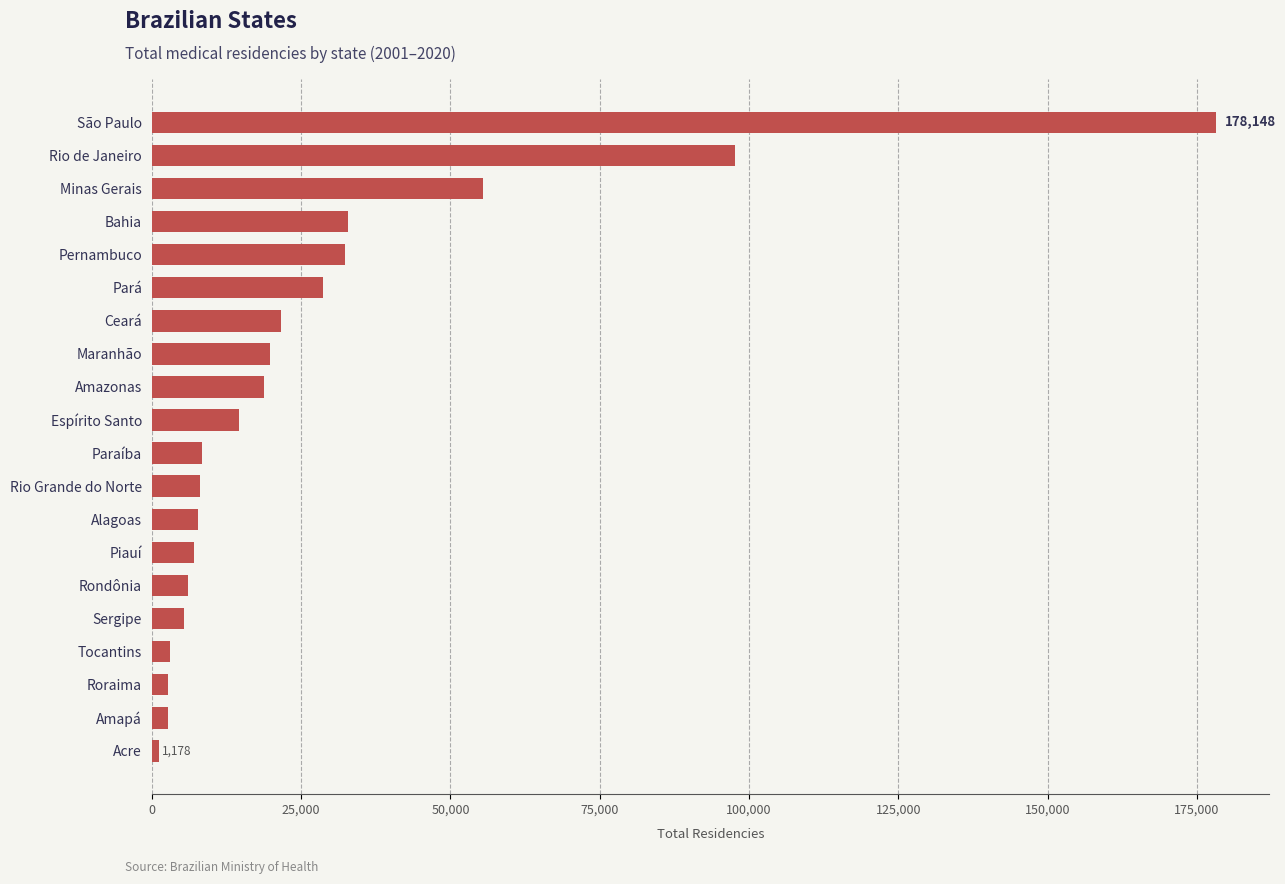

How many data points does each series have?

20